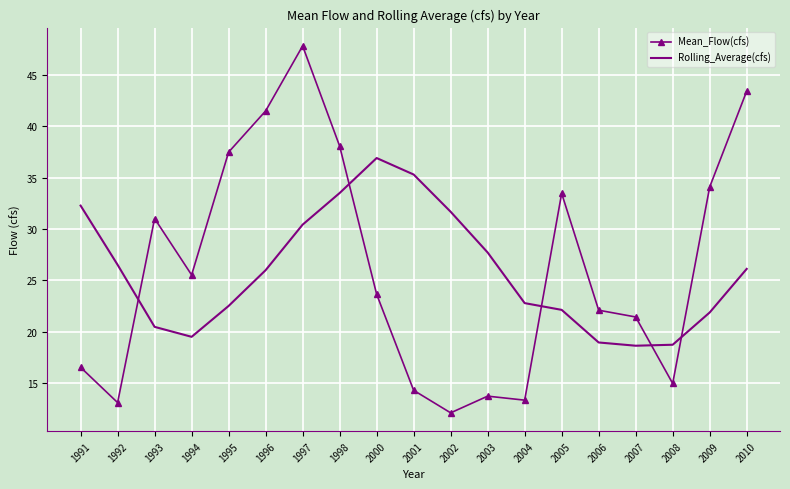

True or false: Mean_Flow(cfs) has a value of 39.0 at 2006.

False